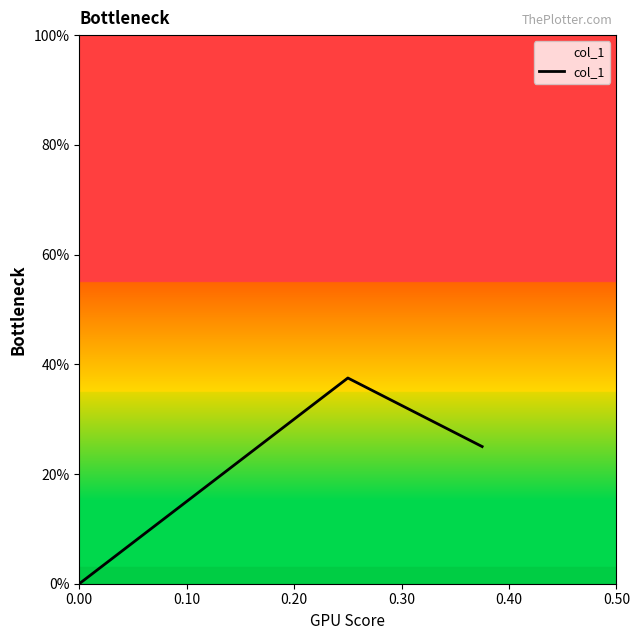

Does the chart display data point markers on the line(s)?

No